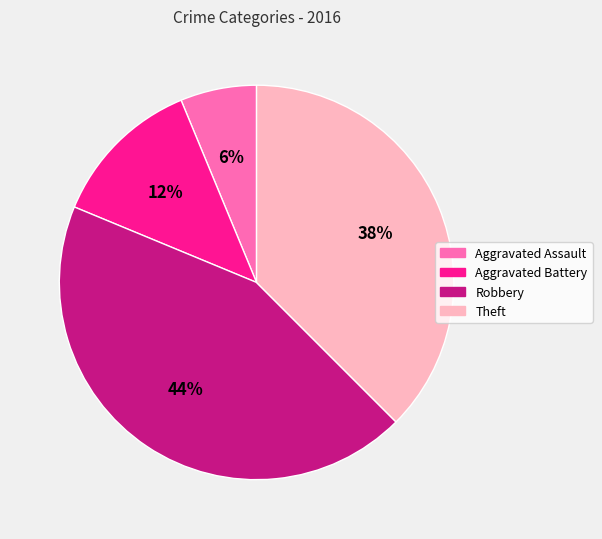

How many slices are in this pie chart?

4